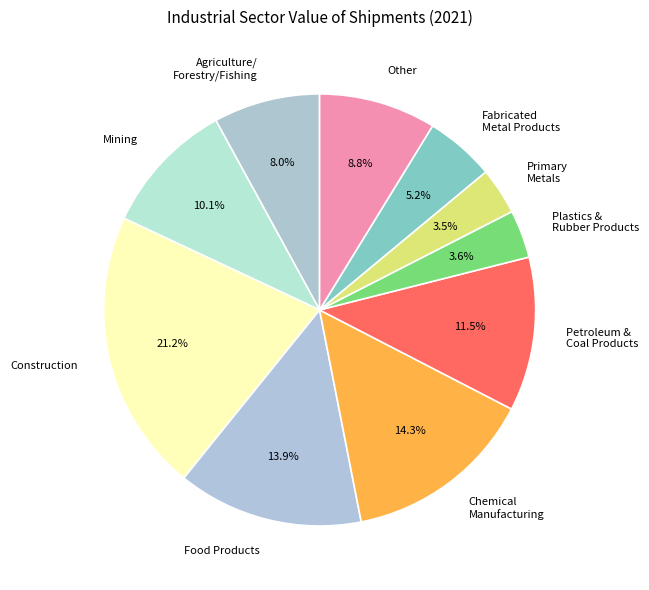

Is there a majority slice in this chart?

No